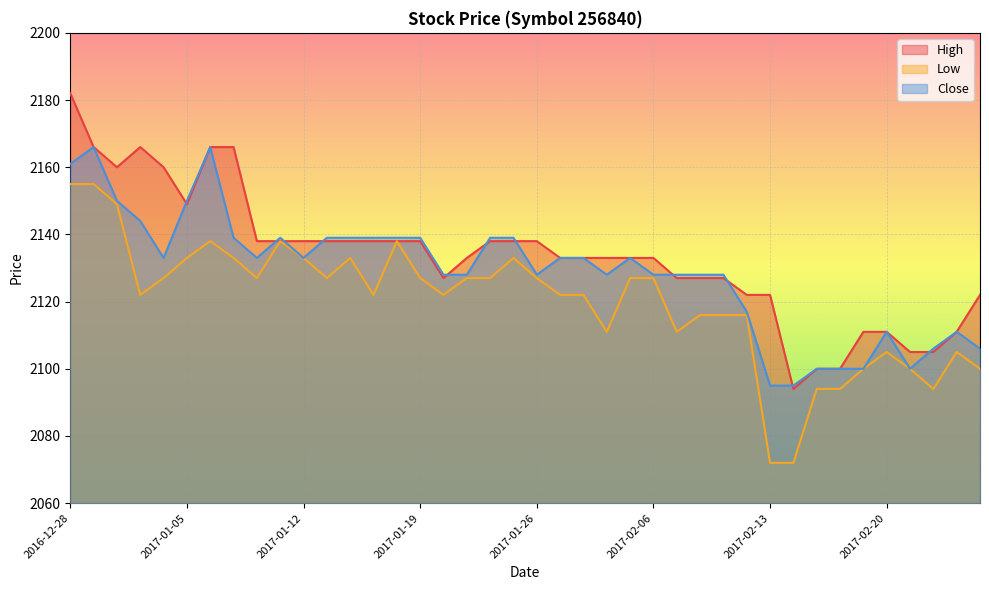

Which series ends up on top after the final intersection of Close and High?

Close